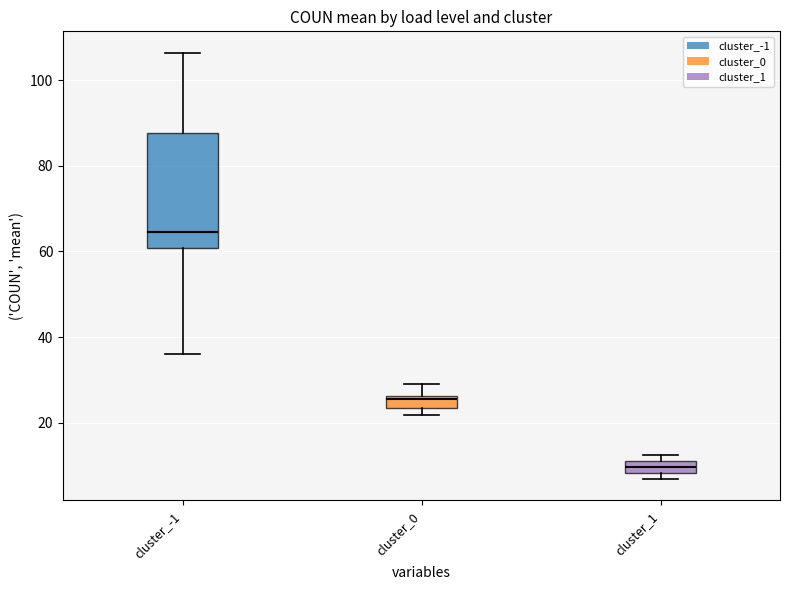

Which box has the highest median line?

cluster_-1